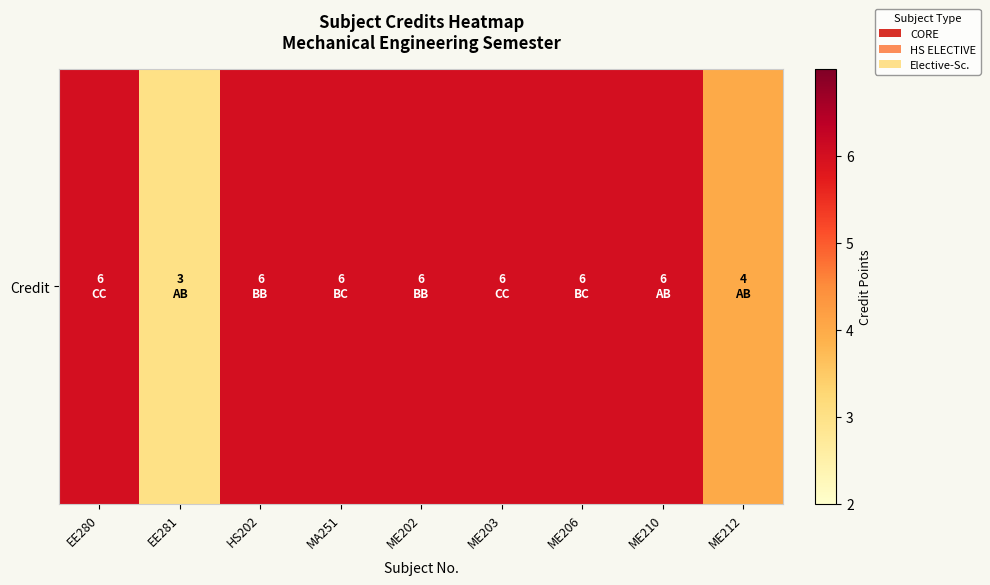

The chart shows a value of 6 at ME206. True or false?

True